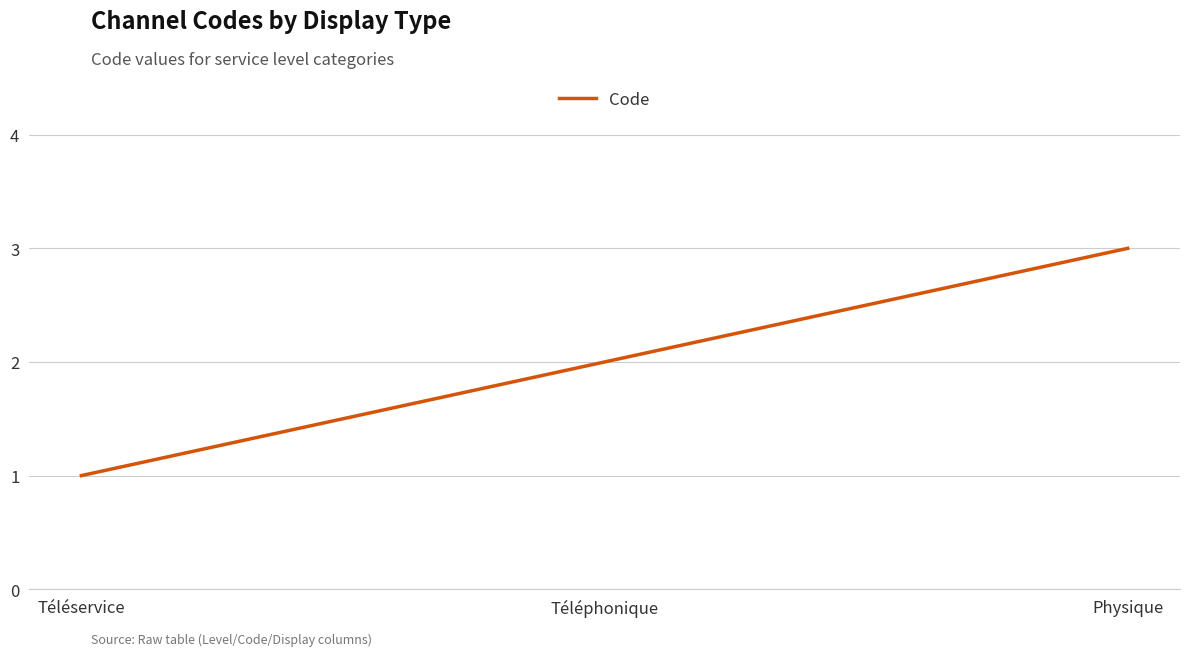

What position from the left is Physique?

3